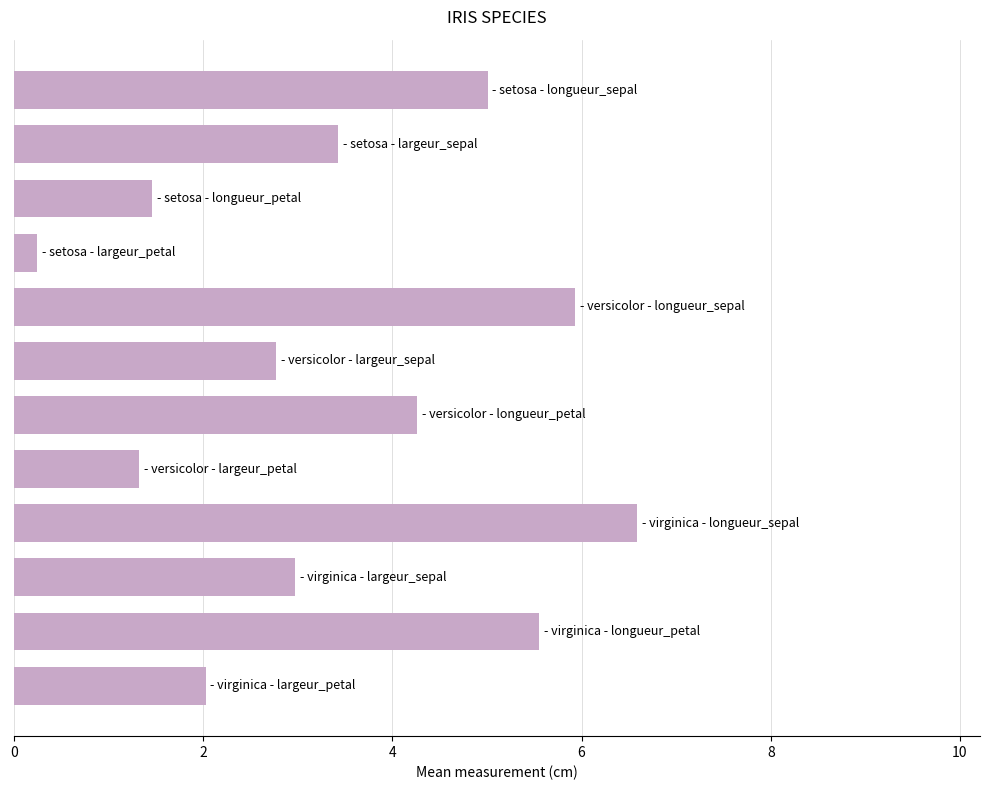

What is the maximum value shown in the chart?

6.6